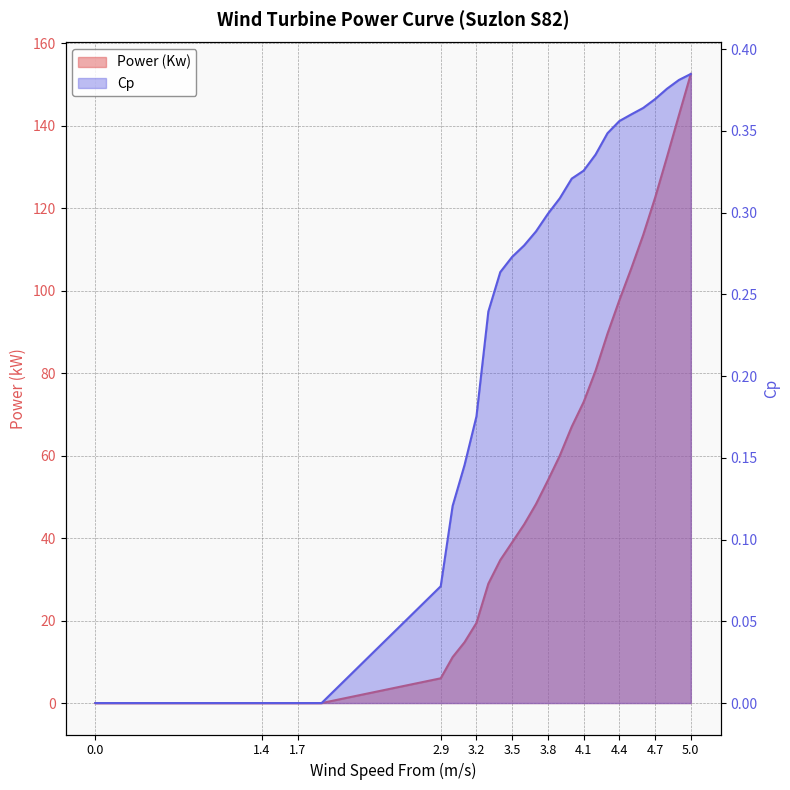

What is the sum of the Power (Kw) values at 3.2 and 3.3?

48.4